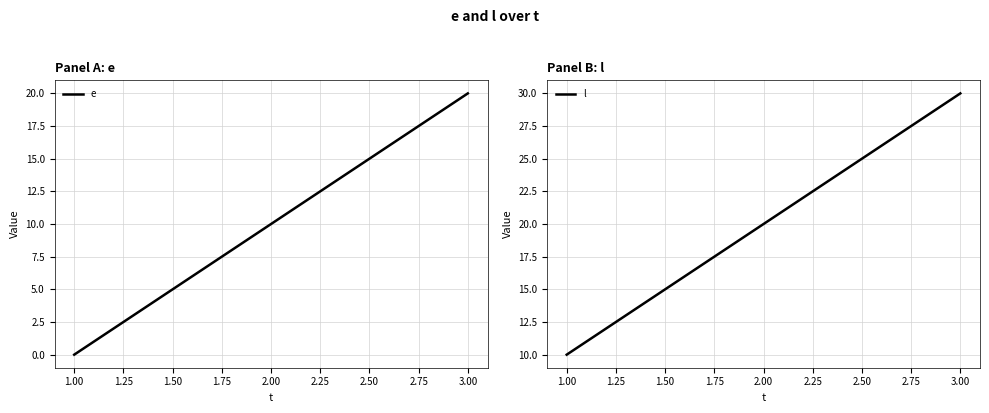

Rank the series by their maximum value, from highest to lowest.

l, e